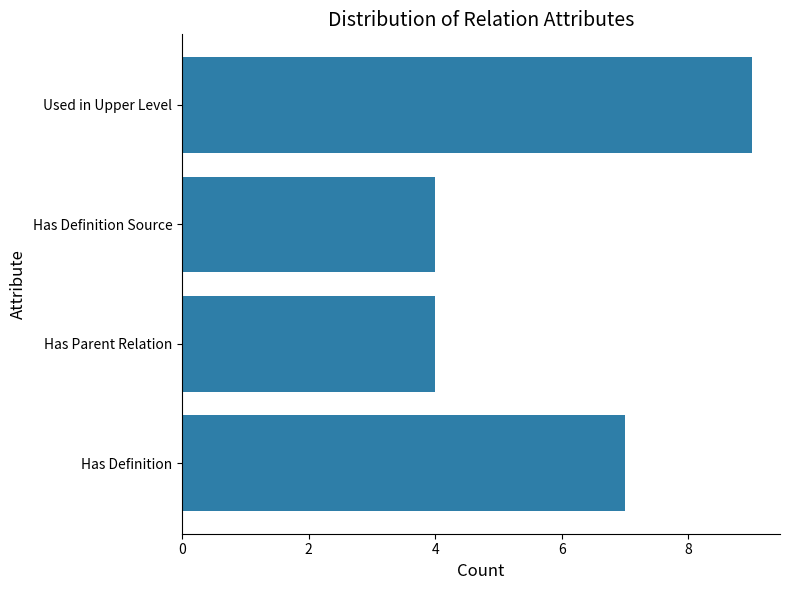

What is the ratio of the value at Has Parent Relation to the value at Used in Upper Level?

0.4